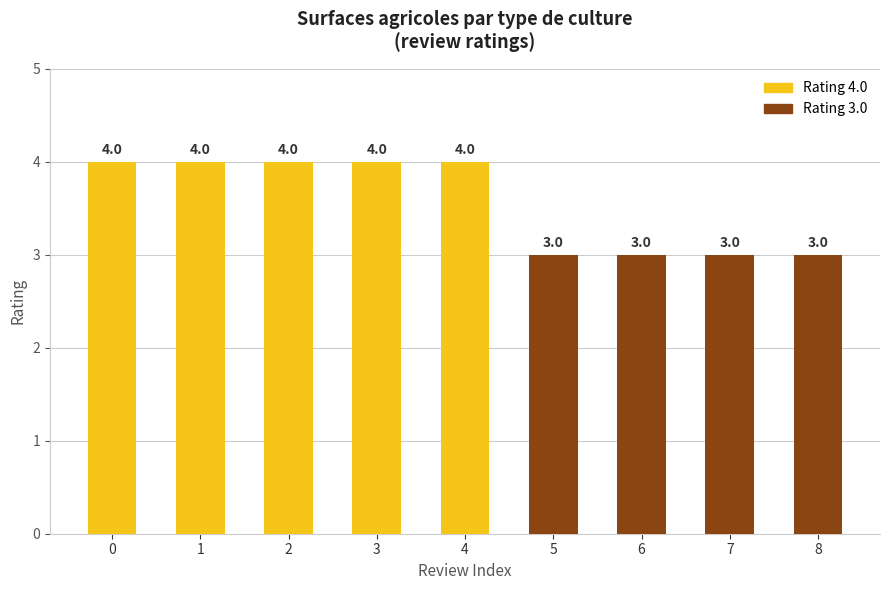

Reading left to right, what are all the values shown in this chart?

4	4	4	4	4	3	3	3	3